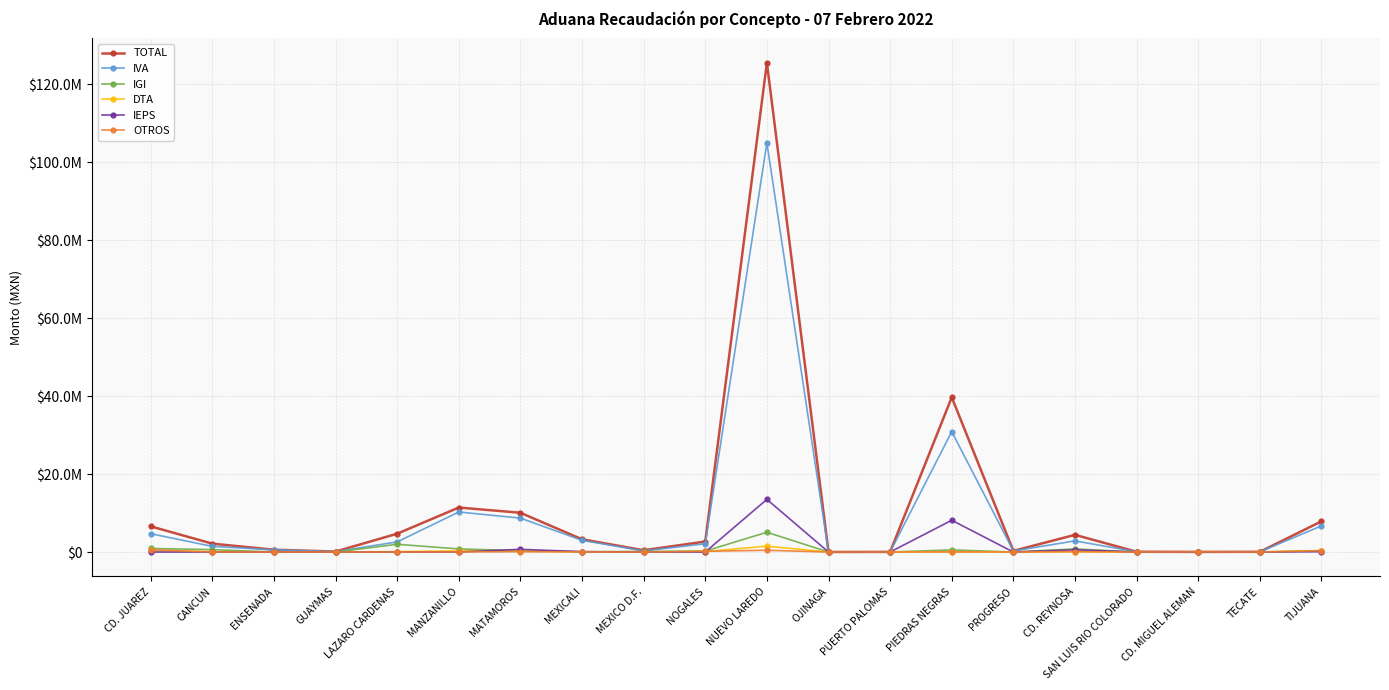

Rank the series at PIEDRAS NEGRAS from lowest to highest value.

OTROS, DTA, IGI, IEPS, IVA, TOTAL